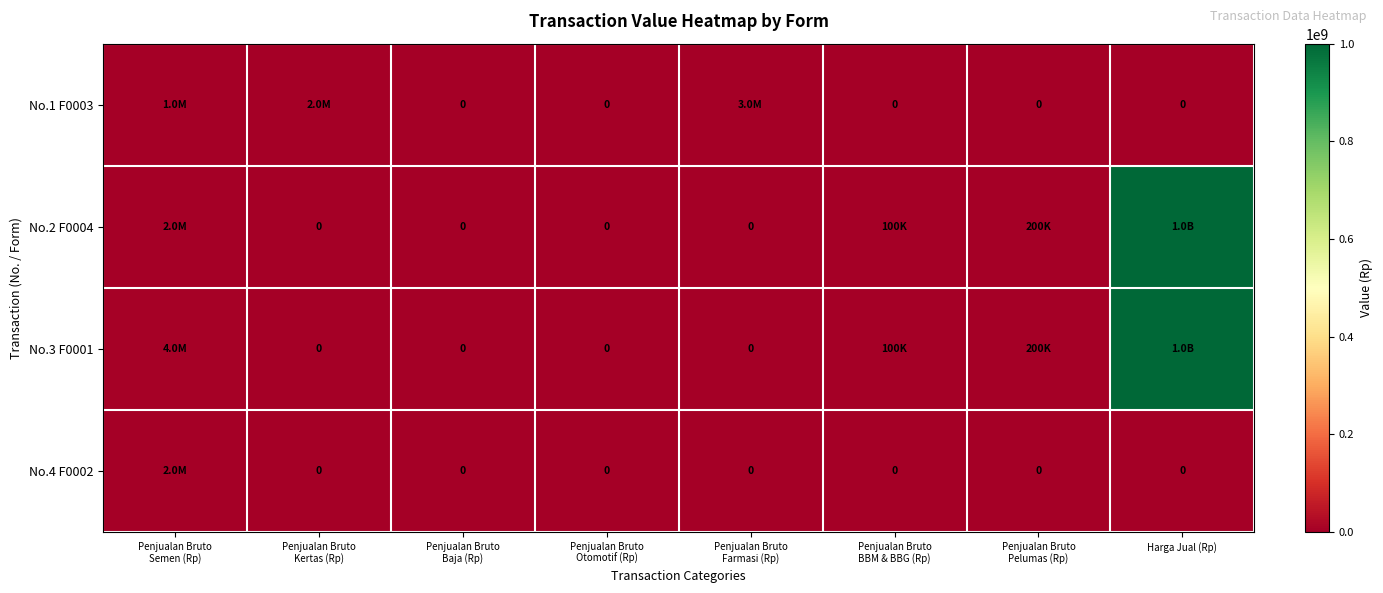

Is the value of No.3 F0001 at Penjualan Bruto Farmasi (Rp) greater than the value of No.4 F0002 at Penjualan Bruto BBM & BBG (Rp)?

No